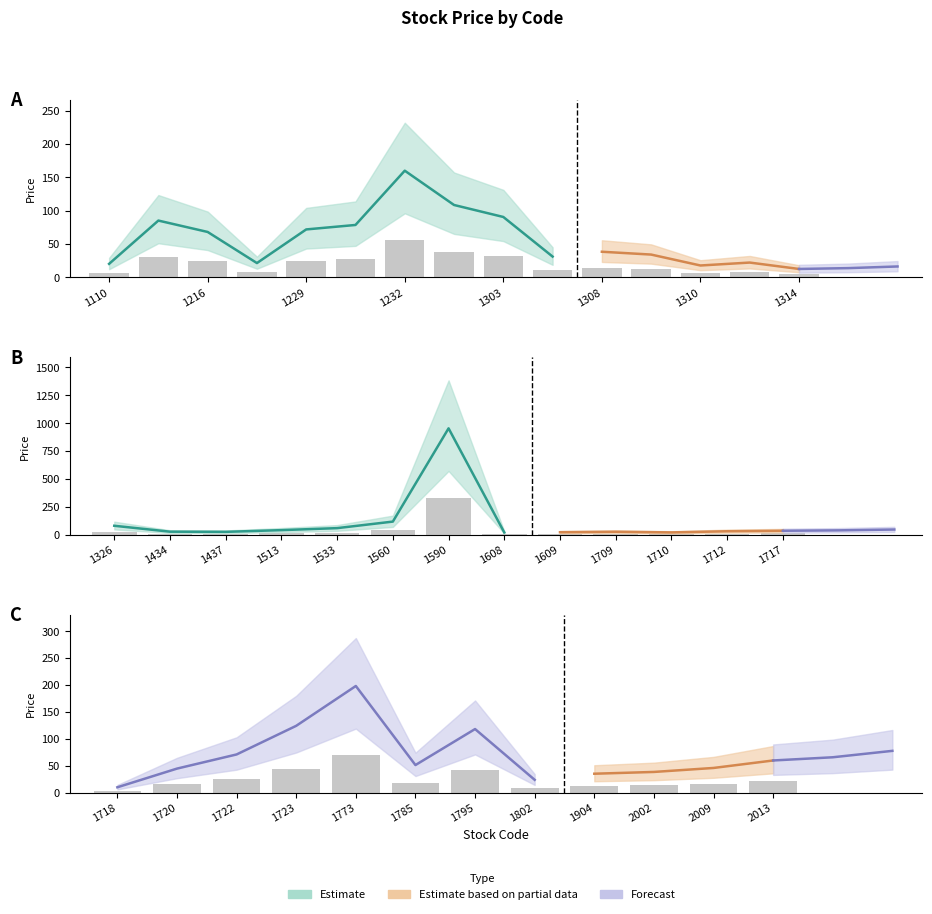

What is the approximate value at 1590?

953.0